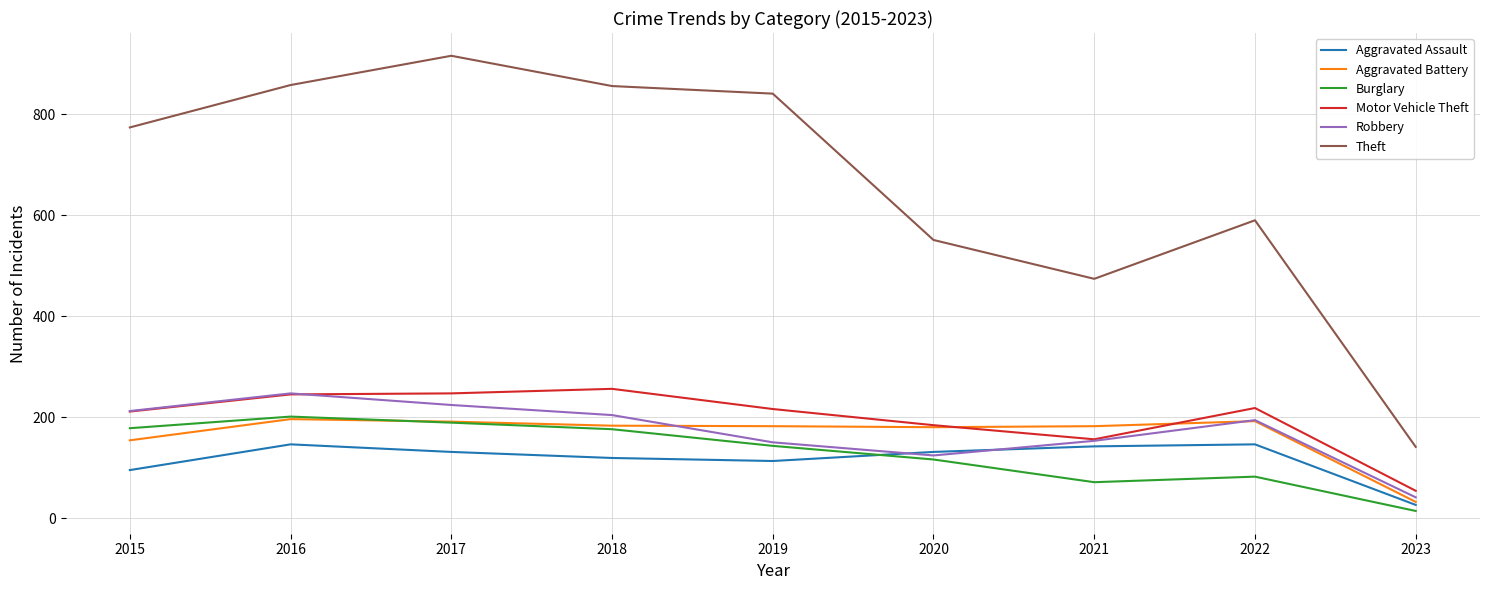

The value of Motor Vehicle Theft at 2023 is 54. True or false?

True